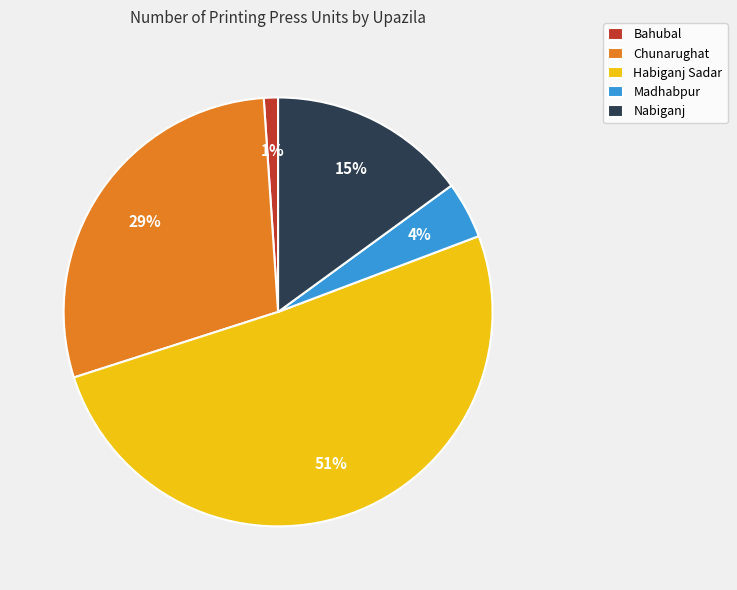

To the nearest percent, what is the combined percentage of Nabiganj and Madhabpur?

19%